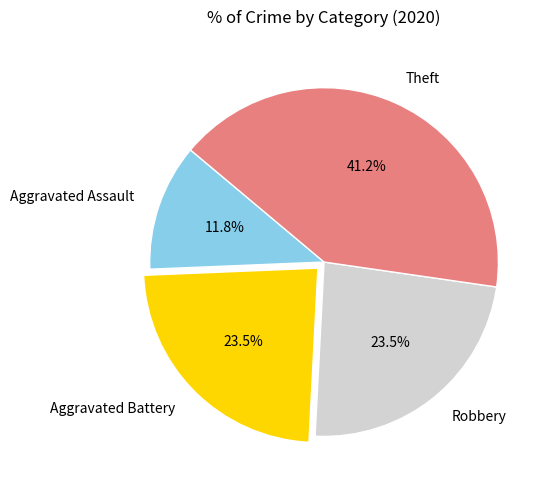

Does Robbery represent more than half of the total?

No